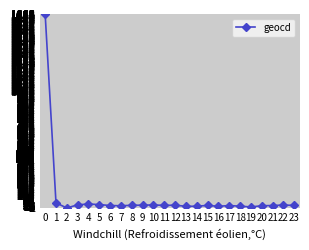

What is the maximum value shown in the chart?

1666